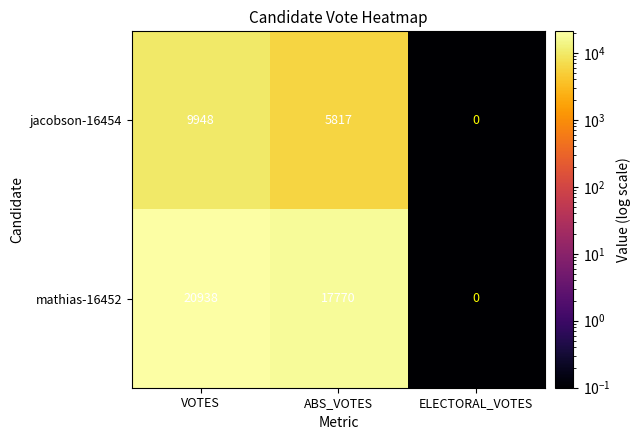

What is the difference between the mathias-16452 values at ABS_VOTES and VOTES?

3168